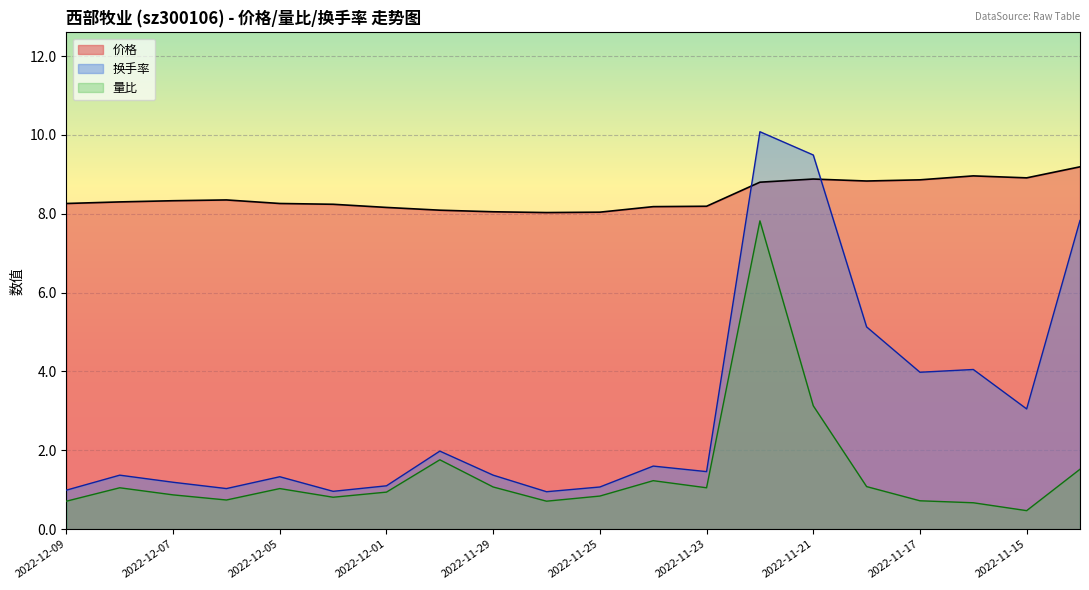

Reading left to right, extract all data points from this chart.

价格: 2022-11-14=9.2	2022-11-15=8.9	2022-11-16=9.0	2022-11-17=8.9	2022-11-18=8.8	2022-11-21=8.9	2022-11-22=8.8	2022-11-23=8.2	2022-11-24=8.2	2022-11-25=8.0	2022-11-28=8.0	2022-11-29=8.1	2022-11-30=8.1	2022-12-01=8.2	2022-12-02=8.2	2022-12-05=8.3	2022-12-06=8.3	2022-12-07=8.3	2022-12-08=8.3	2022-12-09=8.3
量比: 2022-11-14=1.5	2022-11-15=0.5	2022-11-16=0.7	2022-11-17=0.7	2022-11-18=1.1	2022-11-21=3.1	2022-11-22=7.8	2022-11-23=1.1	2022-11-24=1.2	2022-11-25=0.8	2022-11-28=0.7	2022-11-29=1.1	2022-11-30=1.8	2022-12-01=0.9	2022-12-02=0.8	2022-12-05=1.0	2022-12-06=0.7	2022-12-07=0.9	2022-12-08=1.1	2022-12-09=0.7
换手率: 2022-11-14=7.8	2022-11-15=3.0	2022-11-16=4.0	2022-11-17=4.0	2022-11-18=5.1	2022-11-21=9.5	2022-11-22=10.1	2022-11-23=1.5	2022-11-24=1.6	2022-11-25=1.1	2022-11-28=0.9	2022-11-29=1.4	2022-11-30=2.0	2022-12-01=1.1	2022-12-02=1.0	2022-12-05=1.3	2022-12-06=1.0	2022-12-07=1.2	2022-12-08=1.4	2022-12-09=1.0